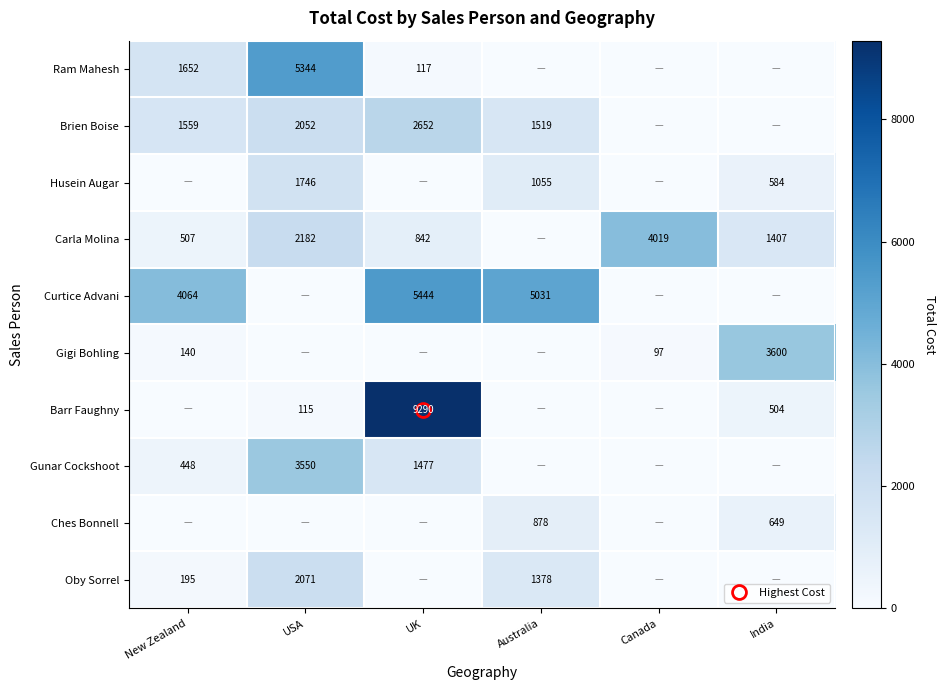

What is the difference between the maximum and minimum values in the Husein Augar series?

1746.4